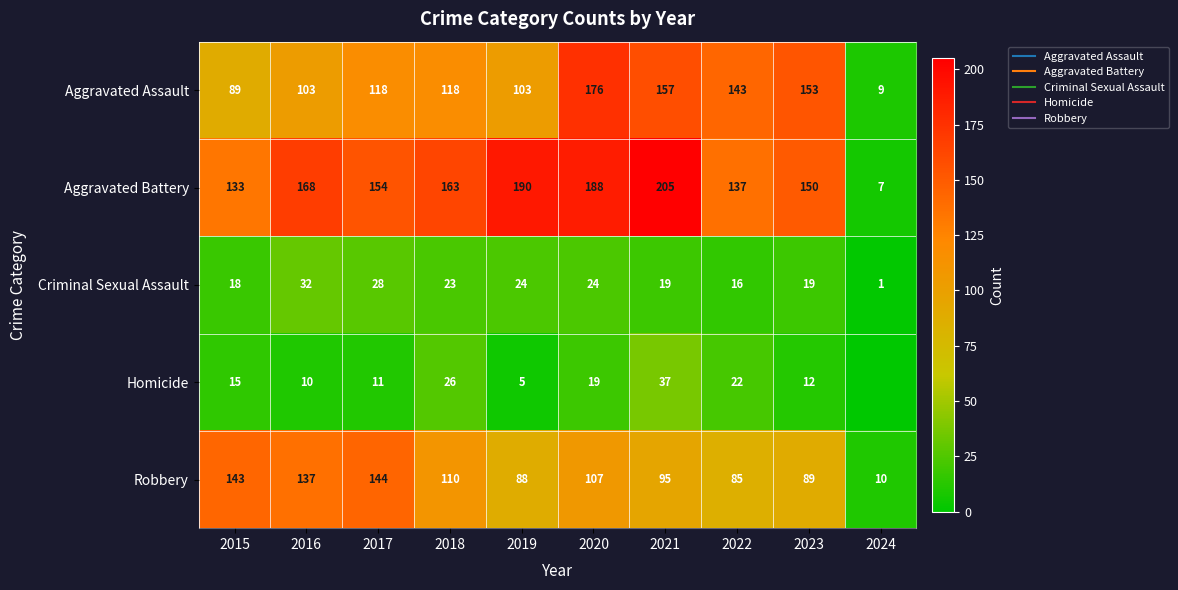

The value of Robbery at 2021 is 95. True or false?

True